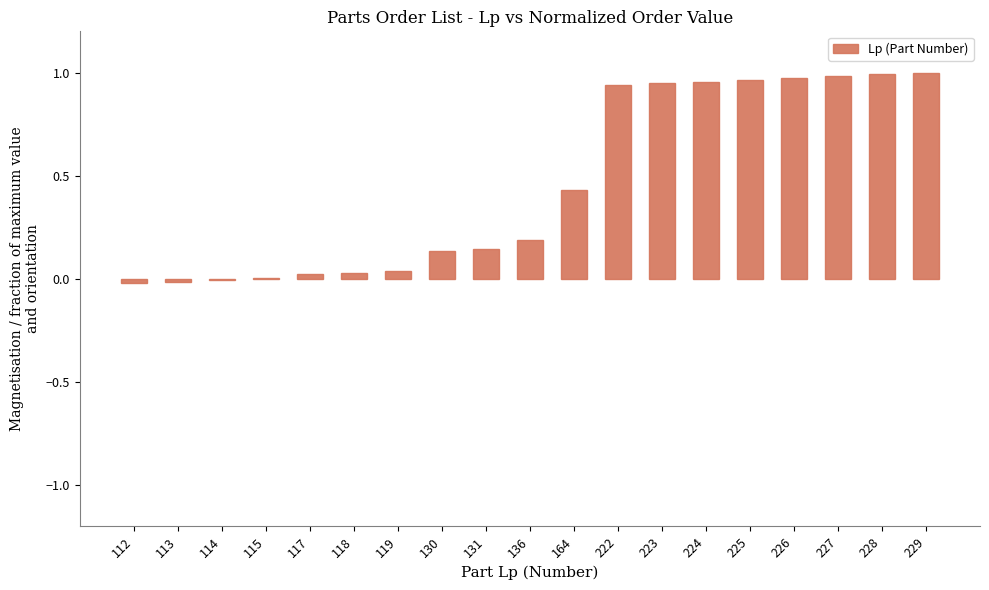

Is it true that the value at 112 is -0.0?

True